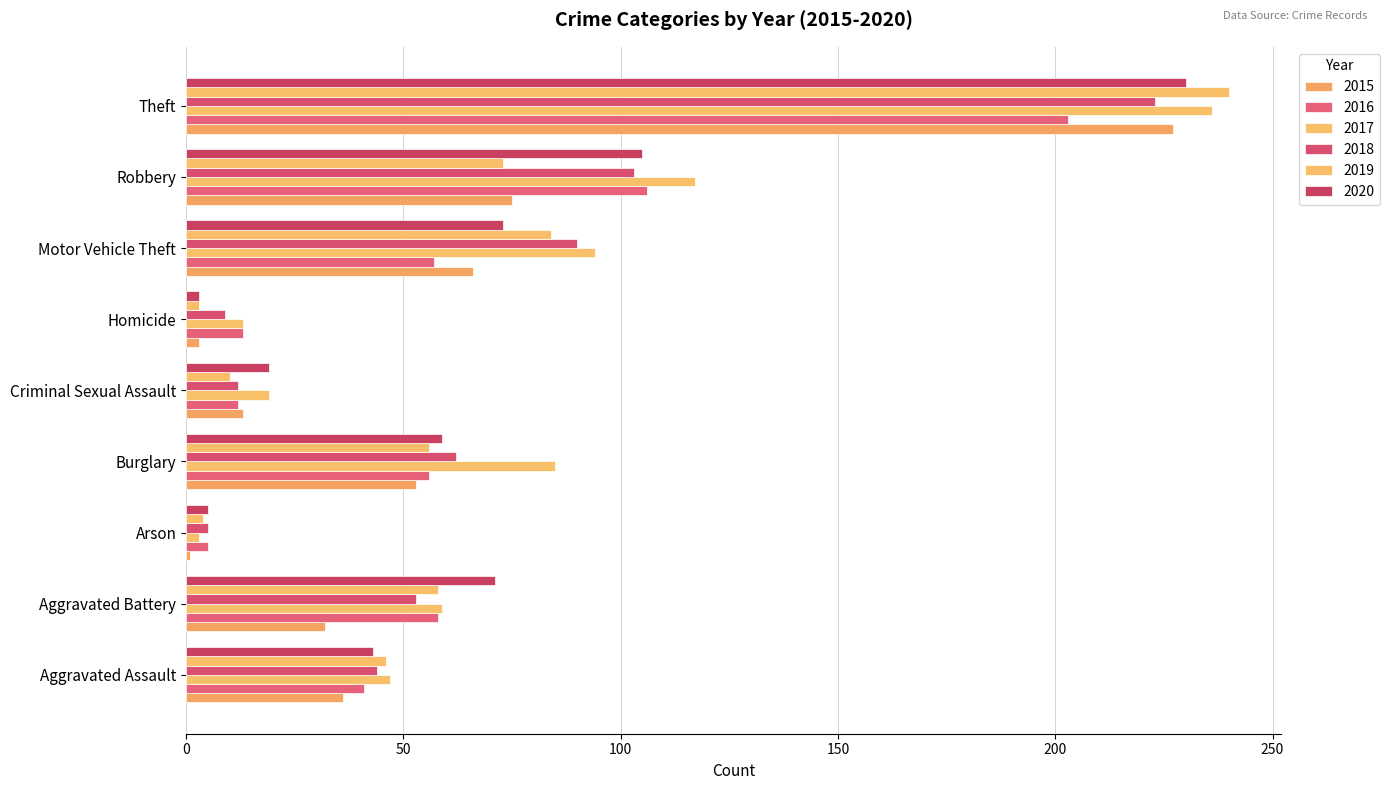

True or false: 2017 has a value of 13 at Homicide.

True